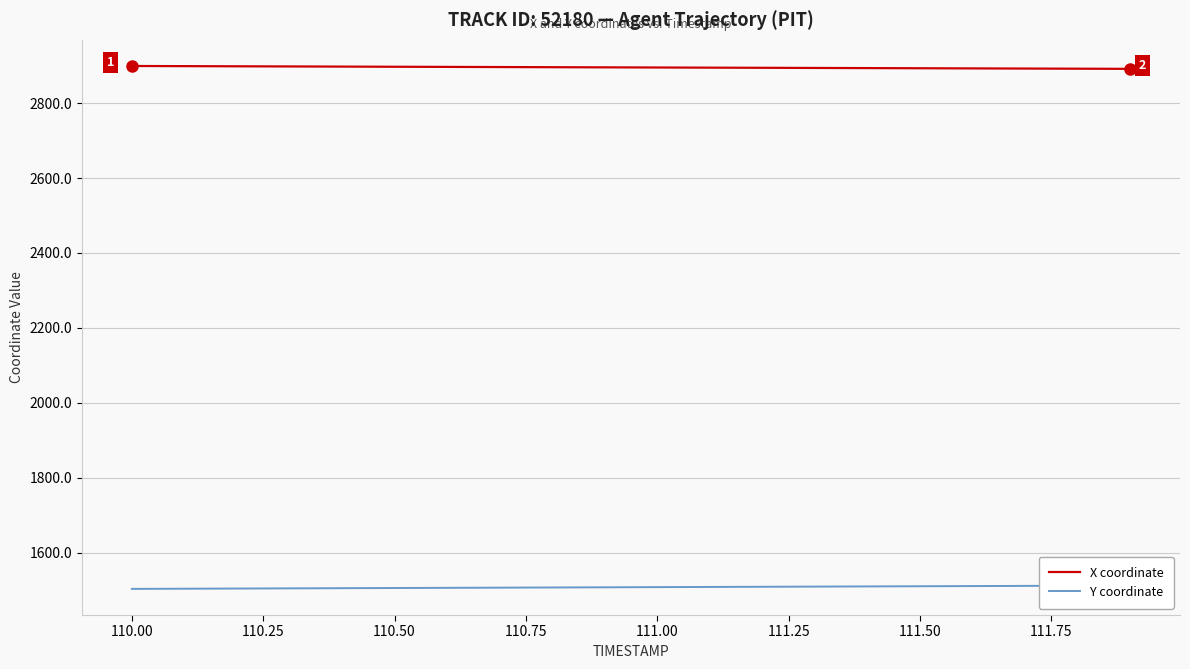

What is the minimum value for X coordinate?

2891.4